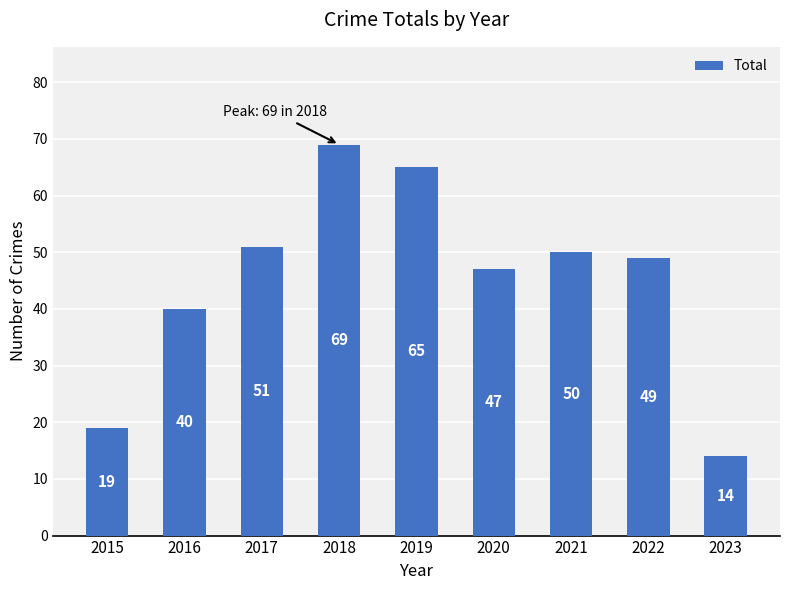

What is the change in value from 2016 to 2022?

+9